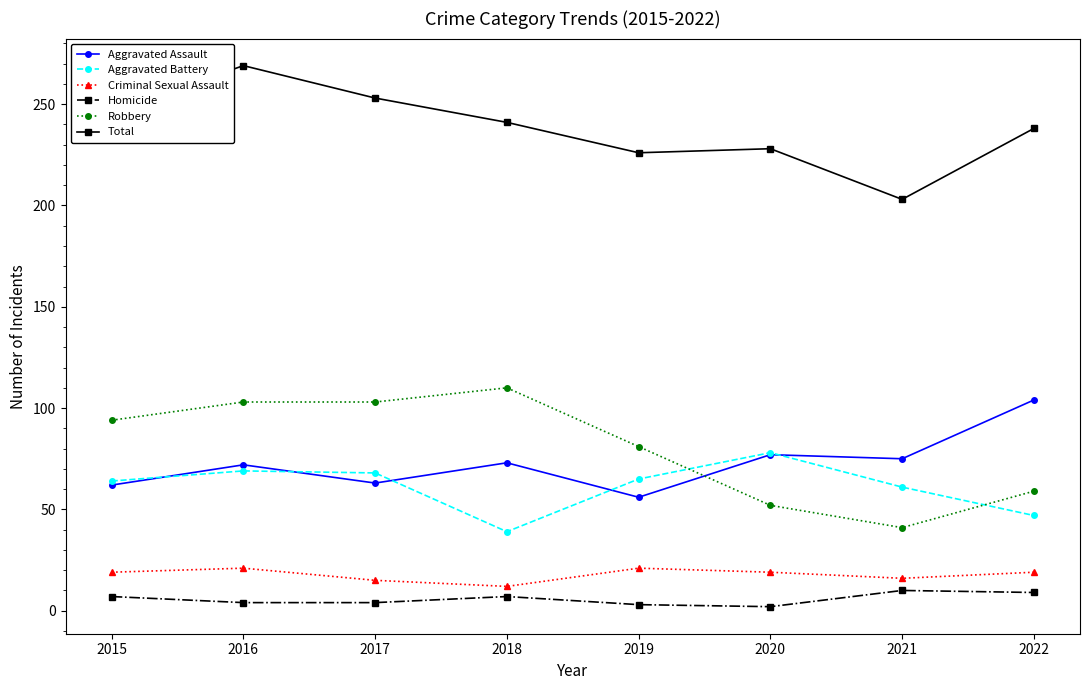

What is the difference between the maximum and second lowest values in the Criminal Sexual Assault series?

6